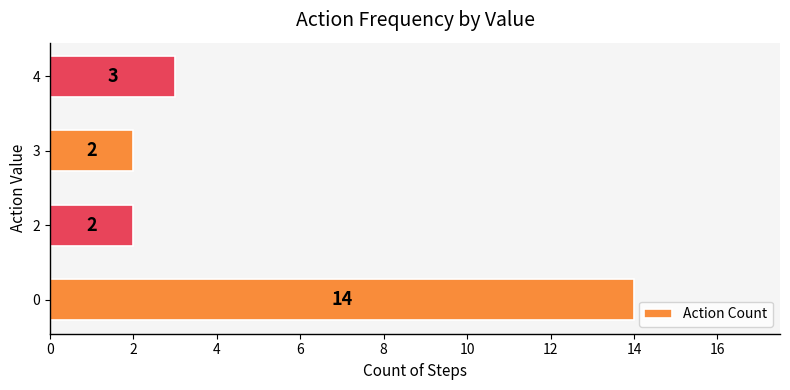

The value at 0 is 14. True or false?

True